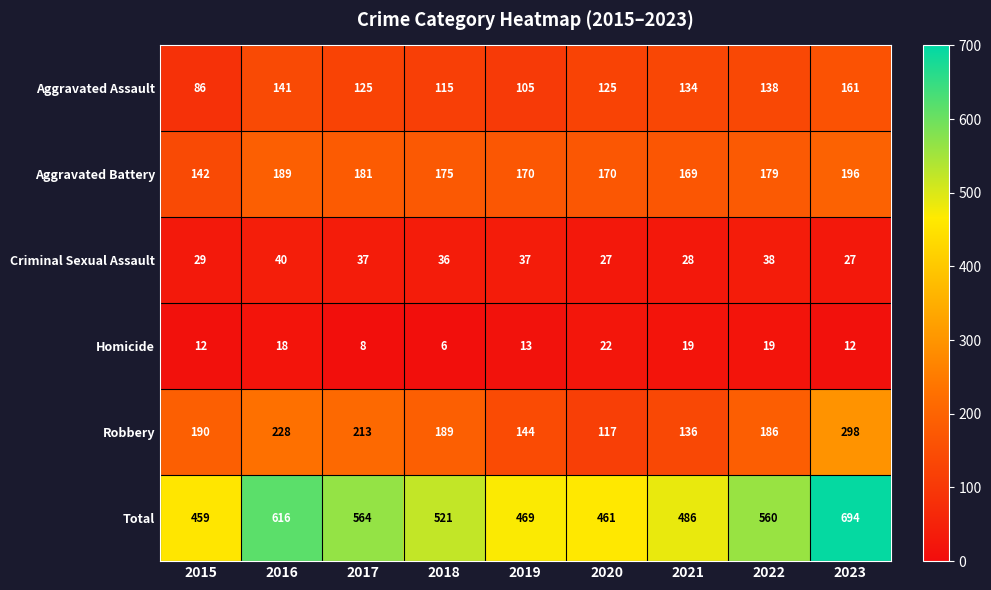

At how many categories does at least one series exceed 634?

1